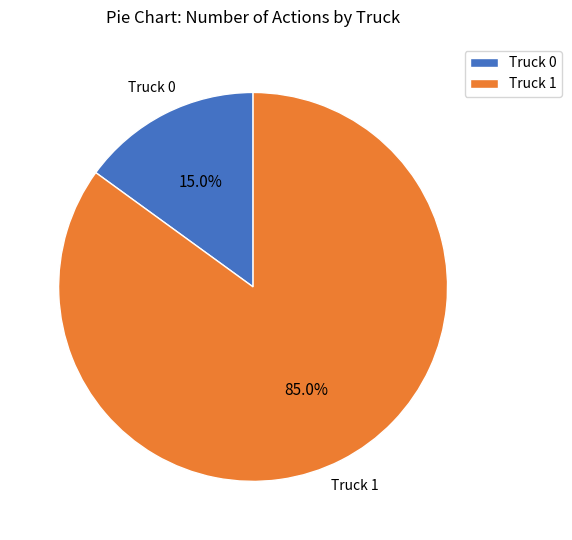

How many slices are in this pie chart?

2